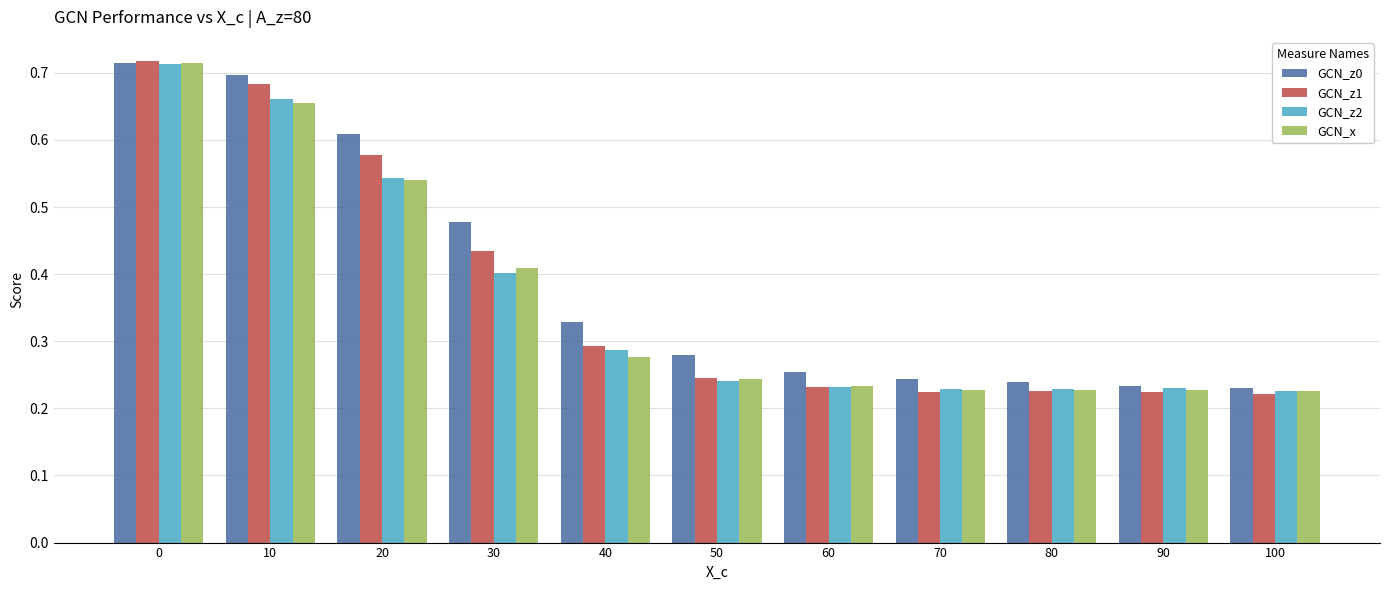

Which series changed the most between 0 and 30?

GCN_z2